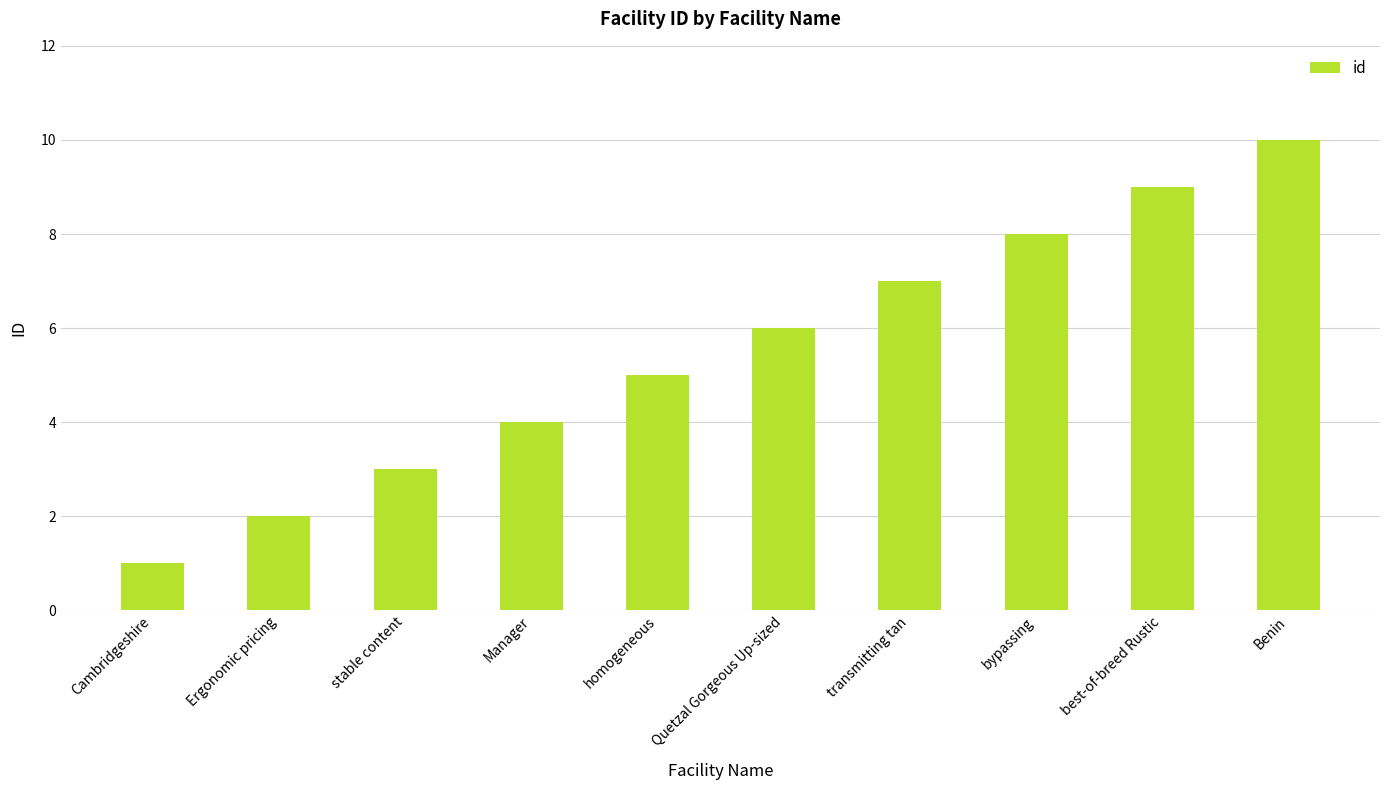

Reading right to left, what are all the values shown in this chart?

10	9	8	7	6	5	4	3	2	1